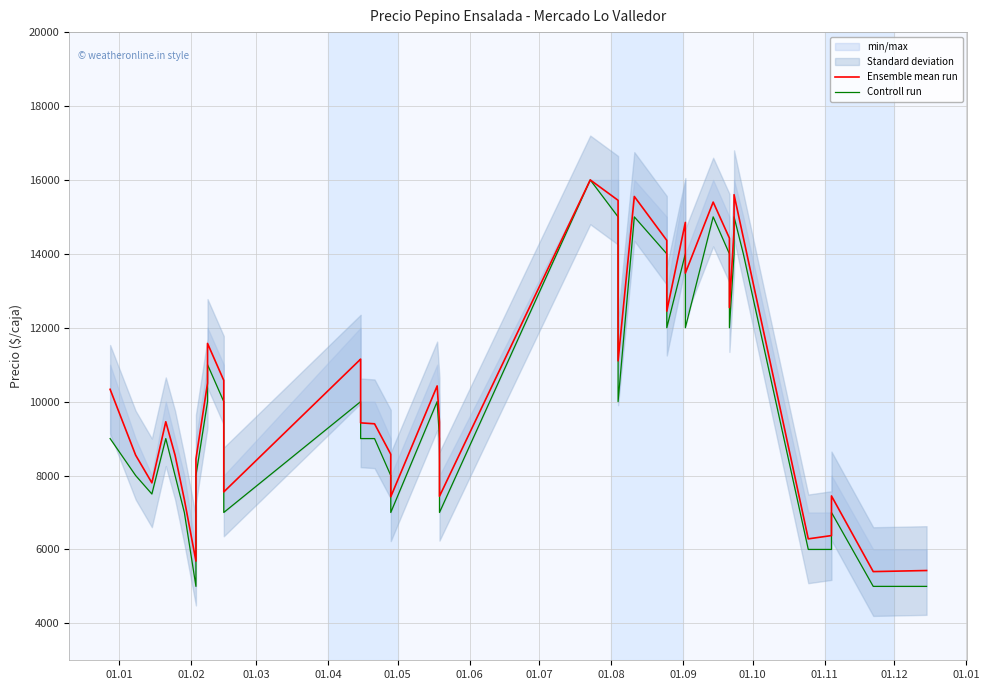

True or false: Controll run and Ensemble mean run intersect in this chart.

False